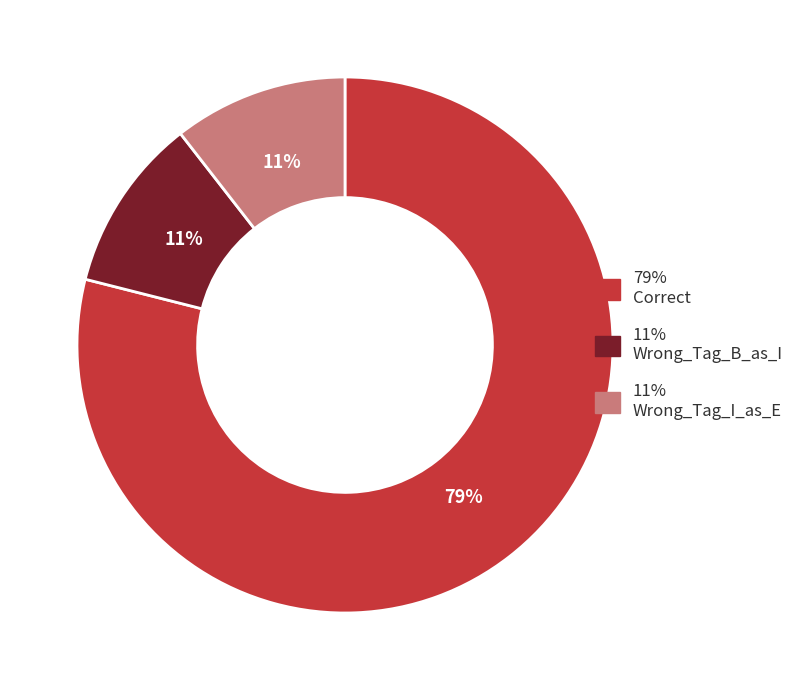

Is there a majority slice in this chart?

Yes